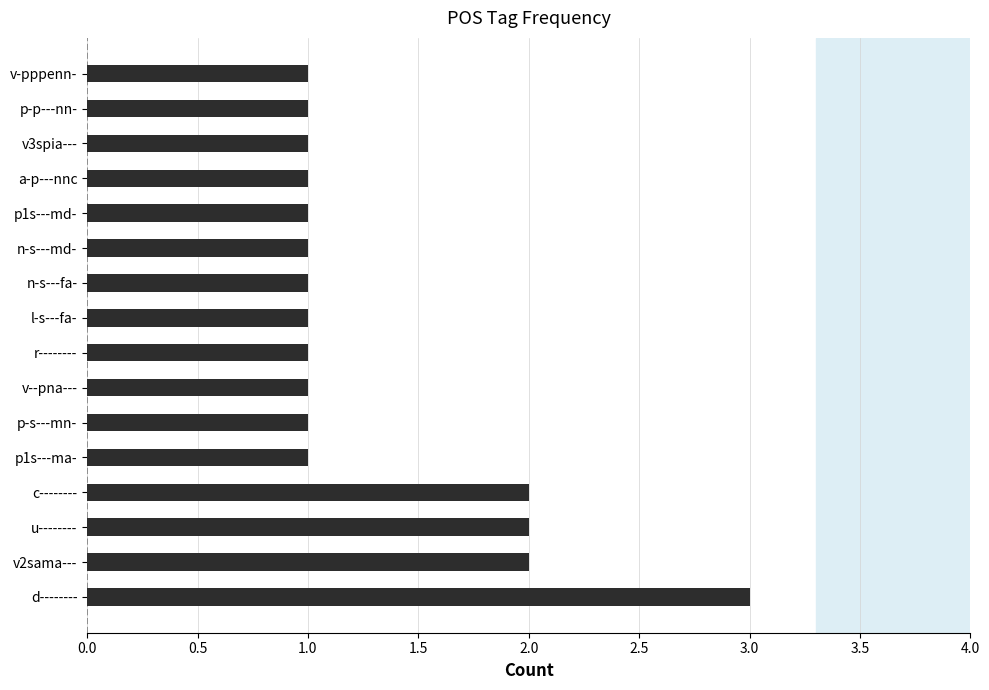

Reading bottom to top, extract all data points from this chart.

3	2	2	2	1	1	1	1	1	1	1	1	1	1	1	1